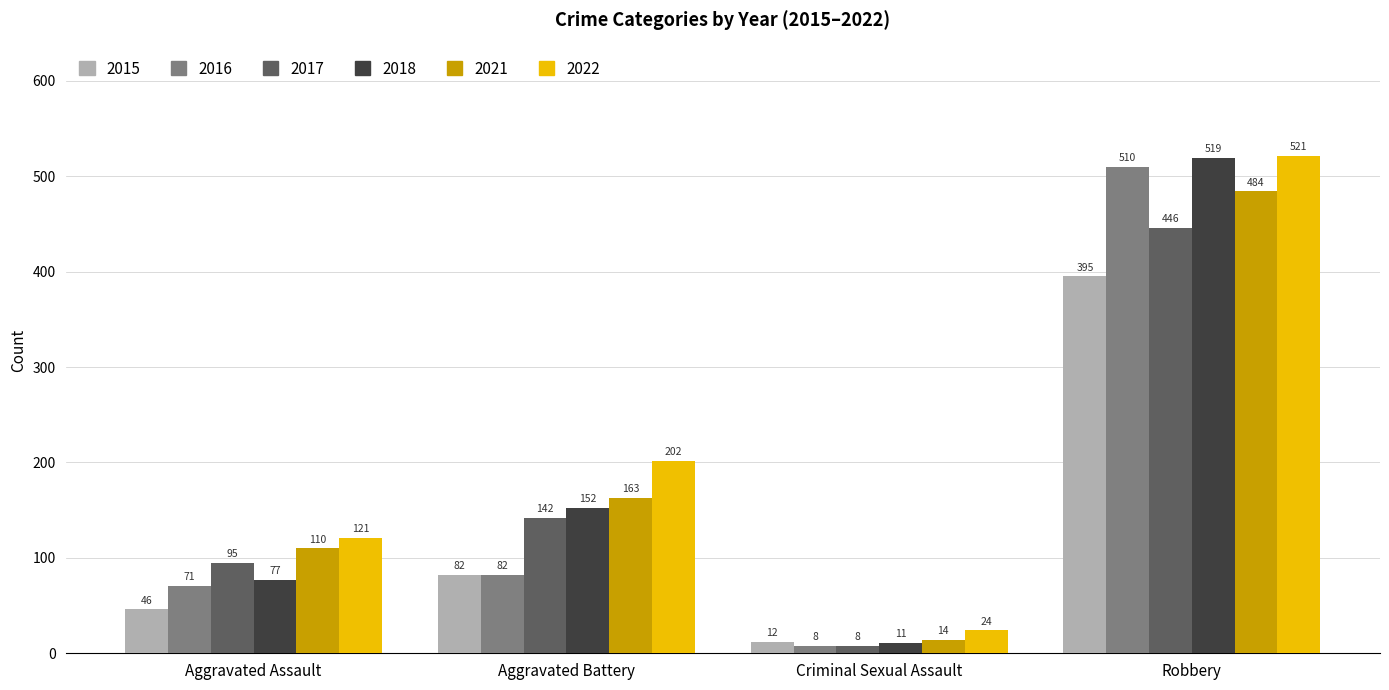

What is the sum of all 2017 values?

691